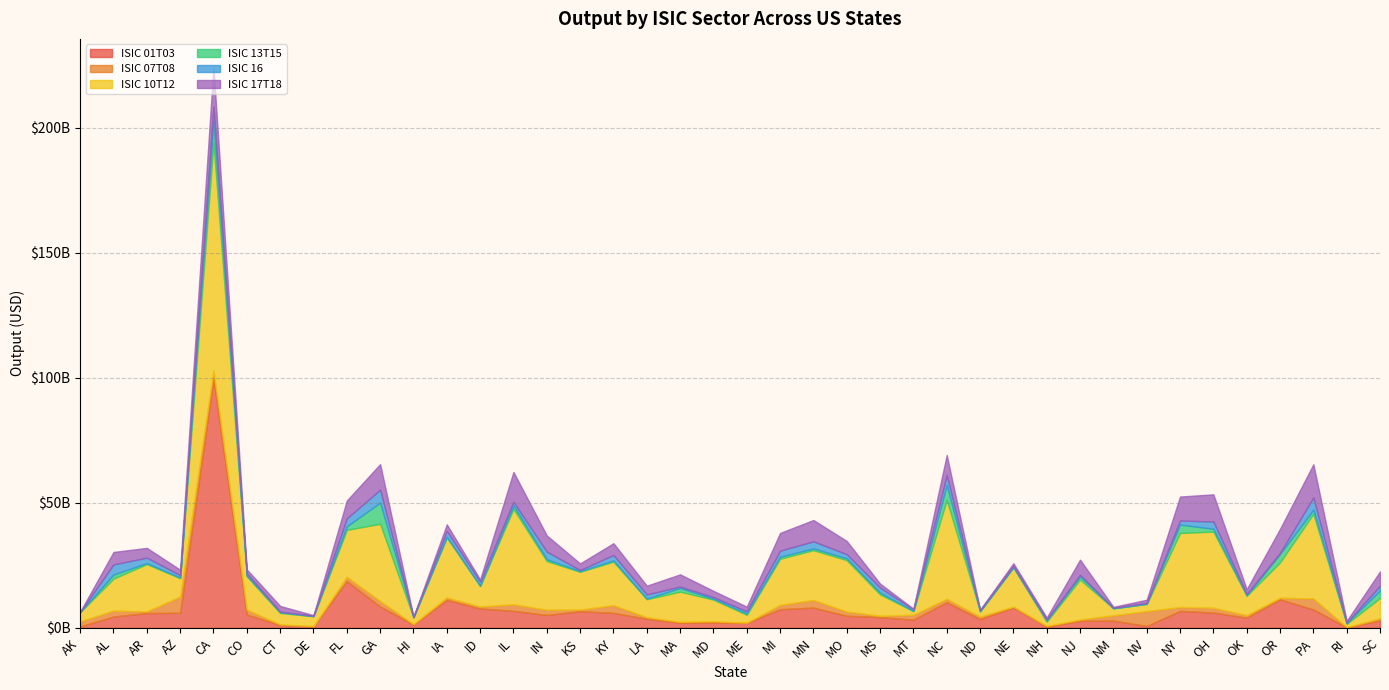

Reading left to right, extract all data points from this chart.

ISIC 01T03: 554691595.9	4509093064.4	5911243685.3	6020029042.0	99694400011.6	5330476370.6	1136356652.3	641816610.4	18674916540.6	8528521185.0	1357898847.6	11183054417.4	7711773891.3	6798111861.3	5145200616.9	6653534047.3	5978296182.1	3649362297.8	2018694040.3	2182915493.0	1987014899.3	7438792981.0	8082554242.8	4825736061.0	4292029565.8	3277987952.5	10231703003.1	3509192177.9	8192333895.9	516574438.4	2790636596.4	2895567745.3	737604877.2	6777799033.9	6109453963.5	4052471831.0	11396422884.4	7350603655.0	168671574.9	2950213479.2
ISIC 07T08: 2021692700.4	2383121457.3	655119207.3	6490729522.7	3226785080.7	1940126779.5	244300549.5	7694499.9	1735750941.1	2182748474.8	109928605.4	952023711.7	822025009.7	2600443511.7	2085676085.0	647033447.3	3098267924.4	587383929.7	374686512.9	423889057.2	66942148.8	1755424689.5	3061468564.8	1695349833.4	489938124.7	1938187010.5	1370156635.4	966868590.7	280116827.5	229852018.5	513069534.0	2118017827.0	5960576781.6	1528899658.2	1917687248.5	1007766431.6	614528579.5	4405266756.1	74021088.6	852677512.9
ISIC 10T12: 3726969926.3	12792746364.4	18913312751.0	7319047221.8	91139043179.9	13347021353.4	4564825895.9	3975072367.8	18748912290.1	30891035250.8	2704975361.4	24035987822.6	8183296497.3	38151979687.1	19470151357.5	15108240039.2	17379622208.3	7198522888.5	12069093231.1	8681103619.7	3147110706.0	18423653907.3	19908779508.3	20531783438.4	8570203472.6	1515224671.3	39575582339.3	2114125179.5	15652084433.4	1726025404.0	15988951075.4	2787248733.7	2810679818.7	29616027725.9	30432929971.4	7775846612.9	14145990832.6	33829591592.8	1332007722.7	8126182437.4
ISIC 13T15: 8433665.6	1639889270.0	381130090.5	263945302.6	8539750454.7	299435069.9	302956099.4	114184488.6	1417870346.9	8440174037.2	95261861.5	282651534.3	92595133.4	1346997168.4	695397684.1	240506917.7	496865489.5	250498630.3	1465236768.8	346545730.8	531104997.8	814422293.3	691685582.1	741956997.2	703980754.6	43572596.1	5941113745.7	46143557.6	172717143.6	443610350.1	1292363083.9	37532632.0	139080779.9	3359517484.3	1134927139.2	212828794.4	3359517484.3	1664182646.9	361520753.2	2993075807.5
ISIC 16: 74196148.7	4031976550.1	2191420429.1	964554004.0	5818484305.7	819497618.4	230541057.7	70137605.3	3185367422.5	5205014859.7	36428775.0	2284002361.3	1639786671.0	1480580548.0	3079074217.3	443253348.1	2176583886.3	1665474494.2	573718194.0	635665838.9	901583682.8	2405540039.9	2844017831.7	1632216748.8	2001504295.1	603696616.9	4009679599.4	447953018.8	458336929.5	412251760.8	579883157.6	193754427.4	297841468.9	1612002605.5	2928635345.8	457080975.5	458336929.5	4874745755.8	105632862.4	1905284370.8
ISIC 17T18: 71278340.9	4968284110.4	3912502105.1	2175734913.5	15828928114.8	1596824886.9	2272452206.5	255122095.7	7144097302.4	10204143458.6	190031186.7	2621419616.4	864218930.3	11943266489.9	6454186808.0	2646573210.7	4699879307.7	3493379697.5	4876193357.2	2512539529.1	1826733510.1	7095966630.3	8520795571.5	5294271012.0	1625051613.9	258396070.5	7987411819.7	167393419.6	1078551068.1	775341649.8	6090984874.5	356387962.0	1278523935.8	9593298612.2	10844121316.1	1929329487.0	9593298612.2	13263517230.6	729577109.0	5718194604.7